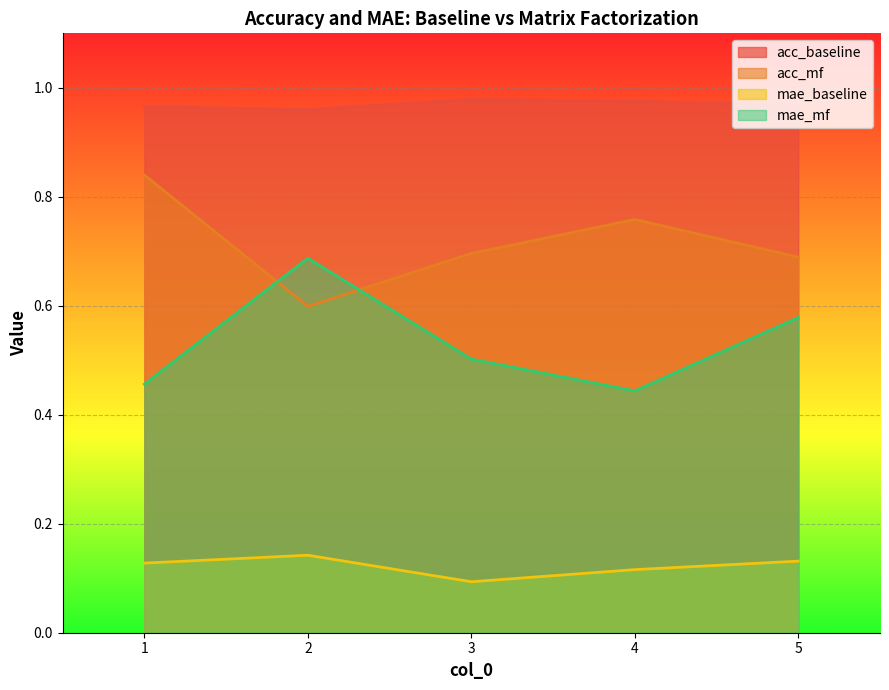

In acc_baseline, how many points are higher than both neighbors (excluding endpoints)?

1